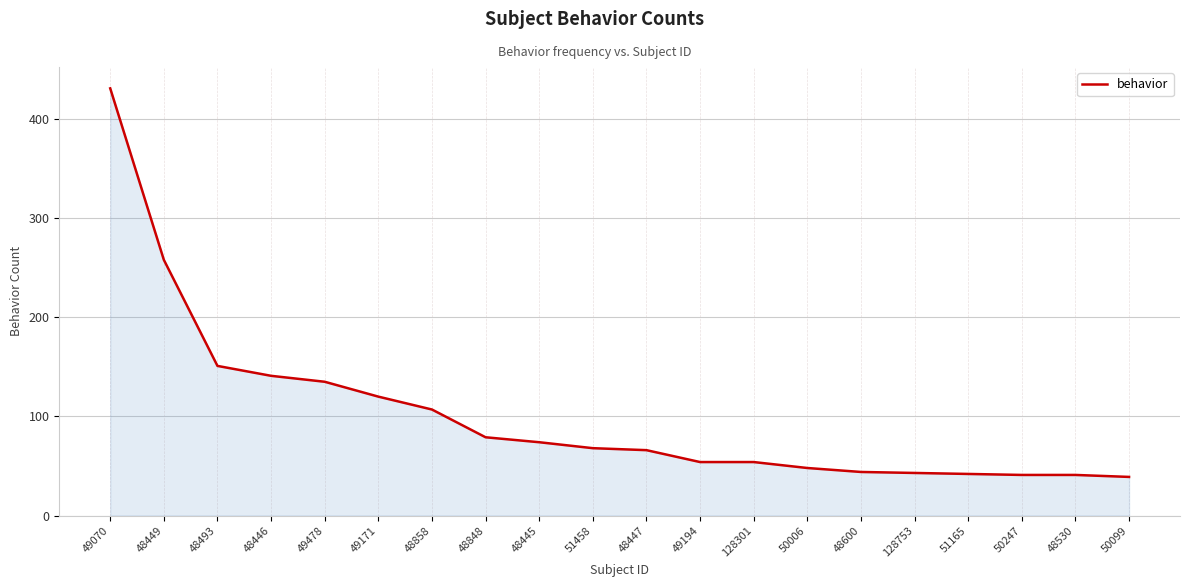

What is the sum of all values?

2036